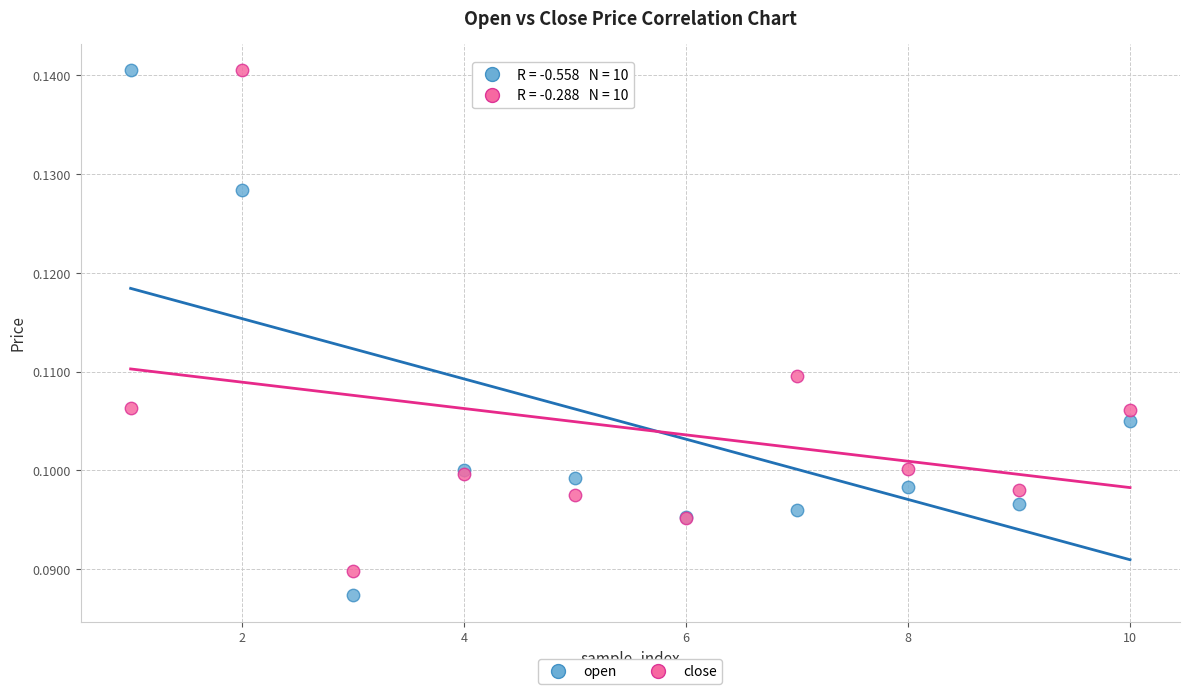

What is the X range (max minus min) for the scatter plot?

9.0